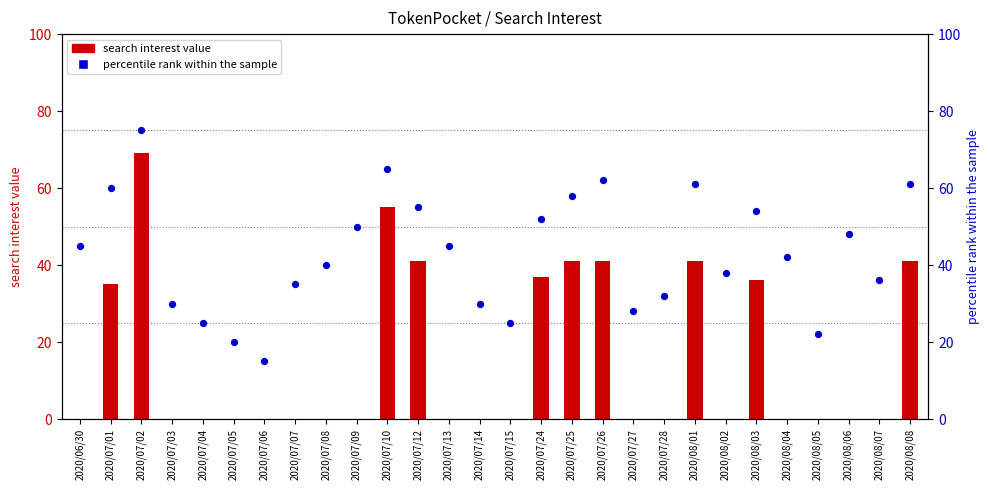

Is the value of percentile rank within sample at 2020/08/02 greater than the value of search interest value at 2020/07/03?

Yes